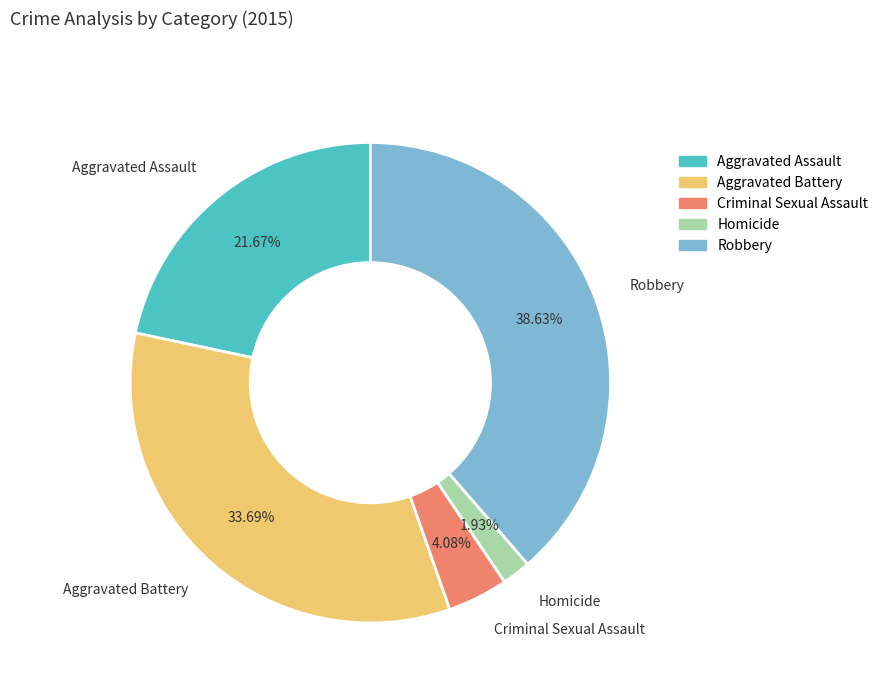

What is the ratio of the value at Aggravated Assault to the value at Aggravated Battery?

0.6